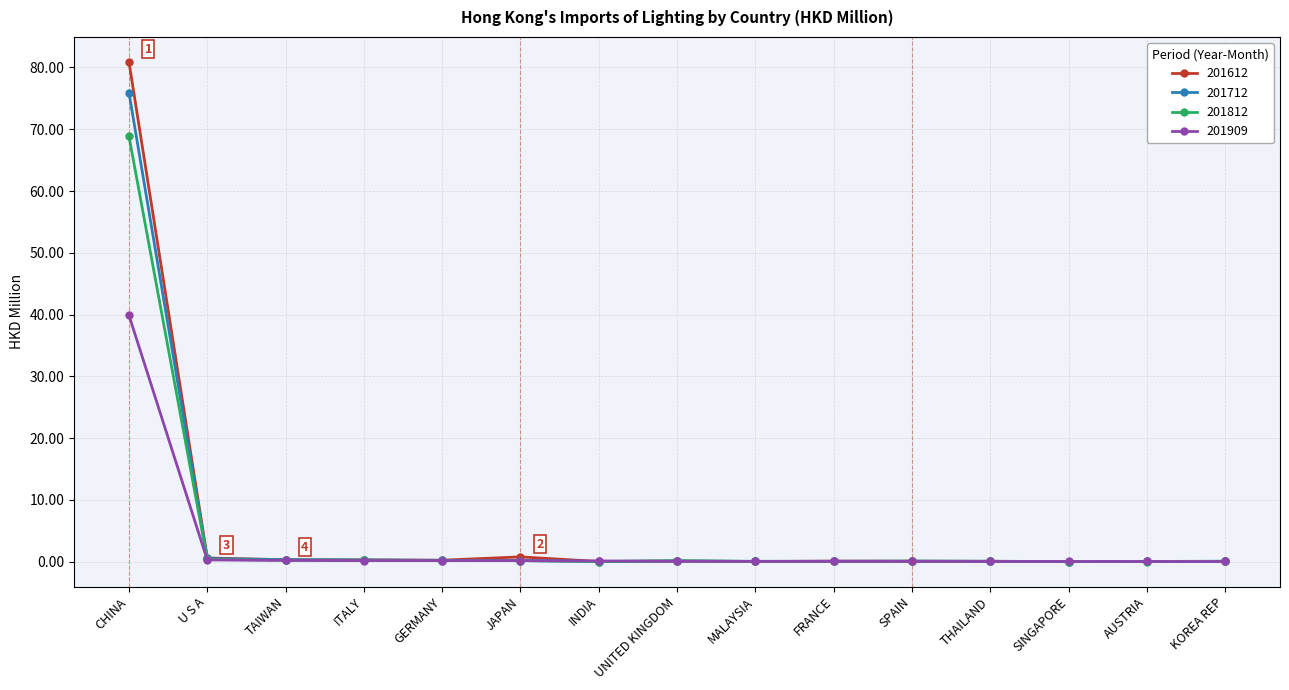

List the series in order of their peak value, highest first.

201612, 201712, 201812, 201909